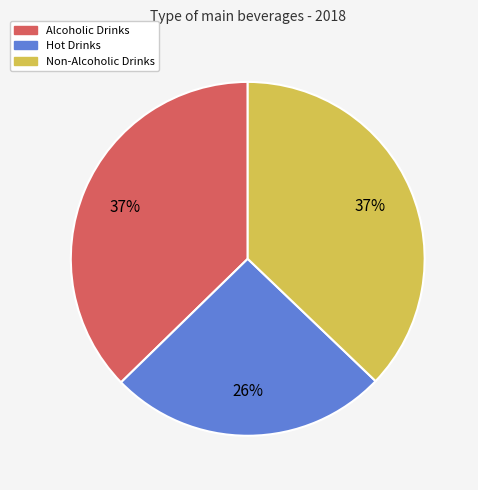

What is the ratio of the value at Hot Drinks to the value at Alcoholic Drinks?

0.7